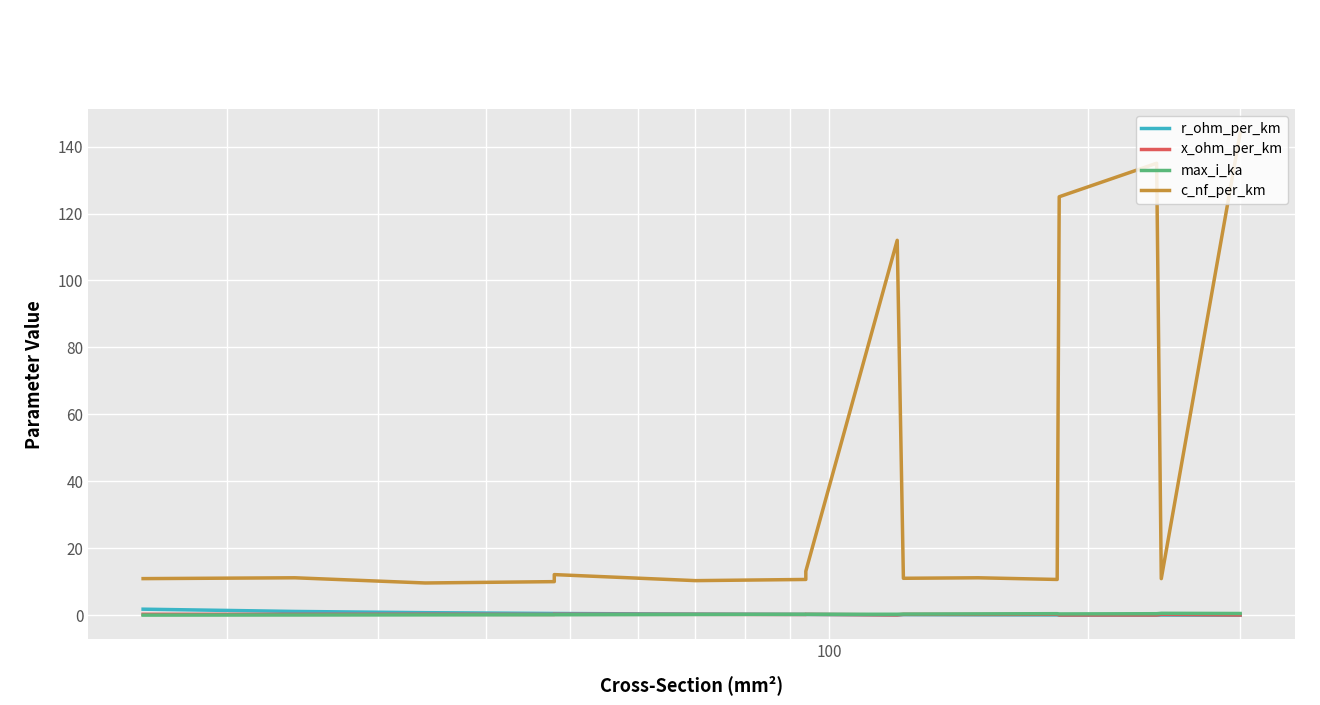

Rank the series by their maximum value, from lowest to highest.

x_ohm_per_km, max_i_ka, r_ohm_per_km, c_nf_per_km